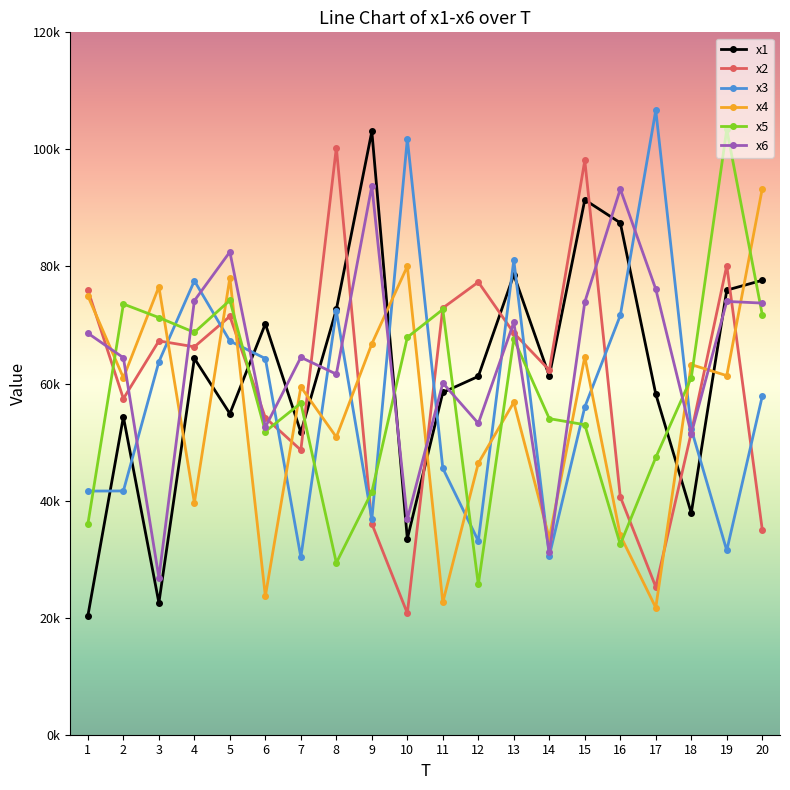

Which has a higher value, 7 or 13?

13